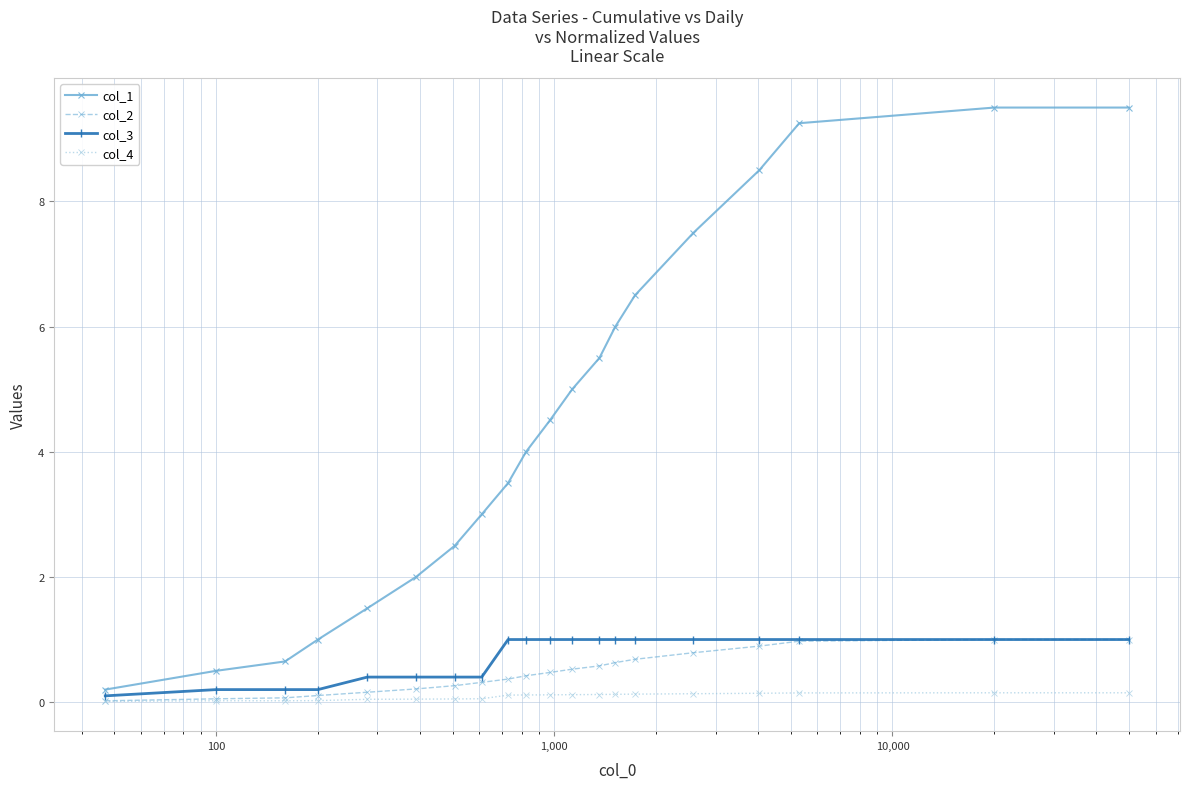

Which series has the widest spread of values?

col_1